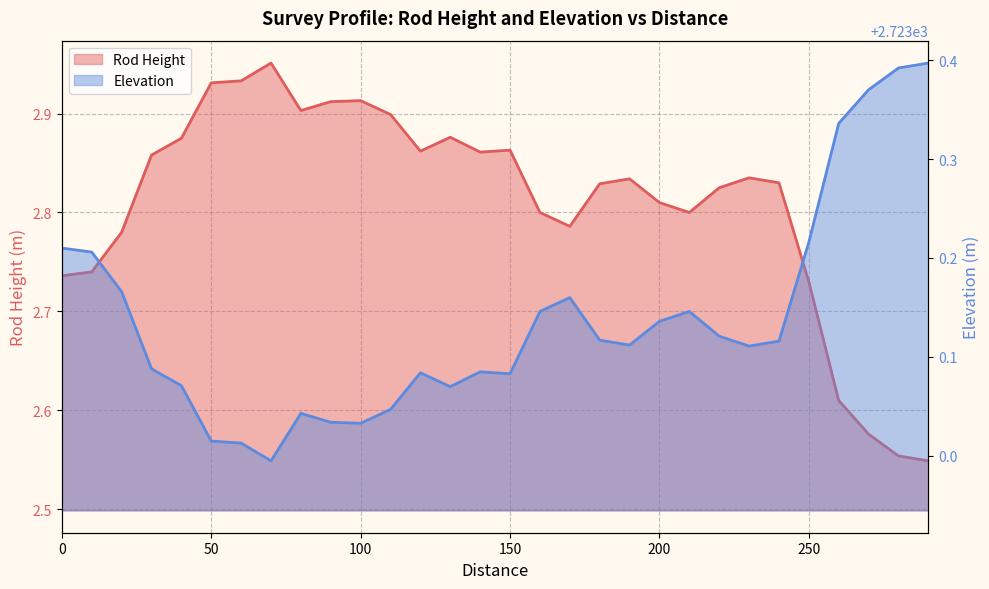

What is the average value of the Elevation series?

2723.1